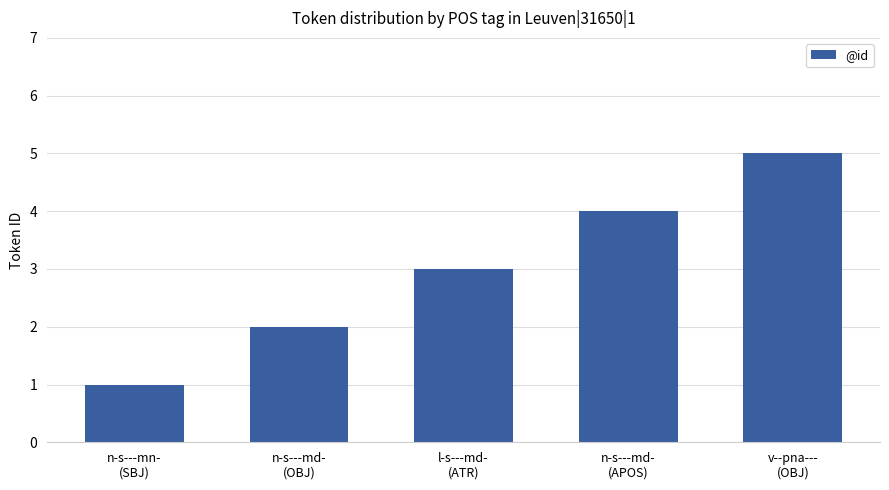

Reading left to right, transcribe all the data shown in this chart.

1	2	3	4	5